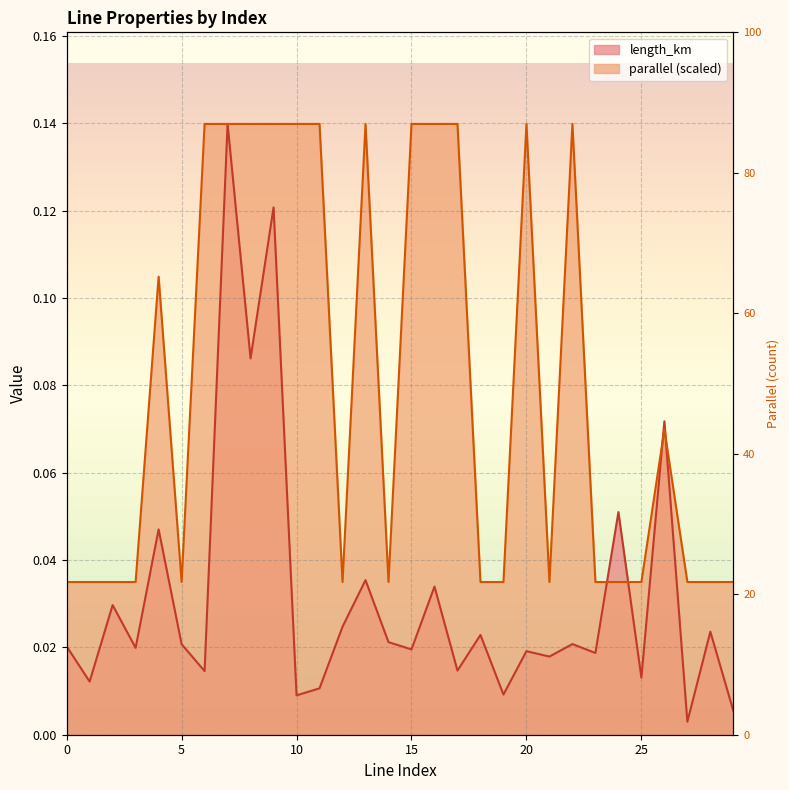

True or false: parallel has more than 2 interior local peaks.

True